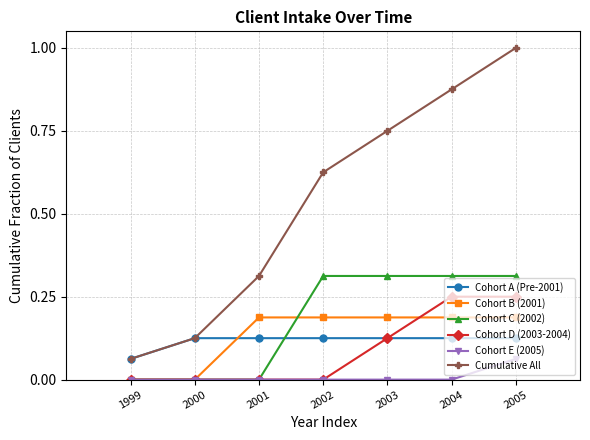

True or false: Cohort B (2001) and Cumulative All intersect in this chart.

False